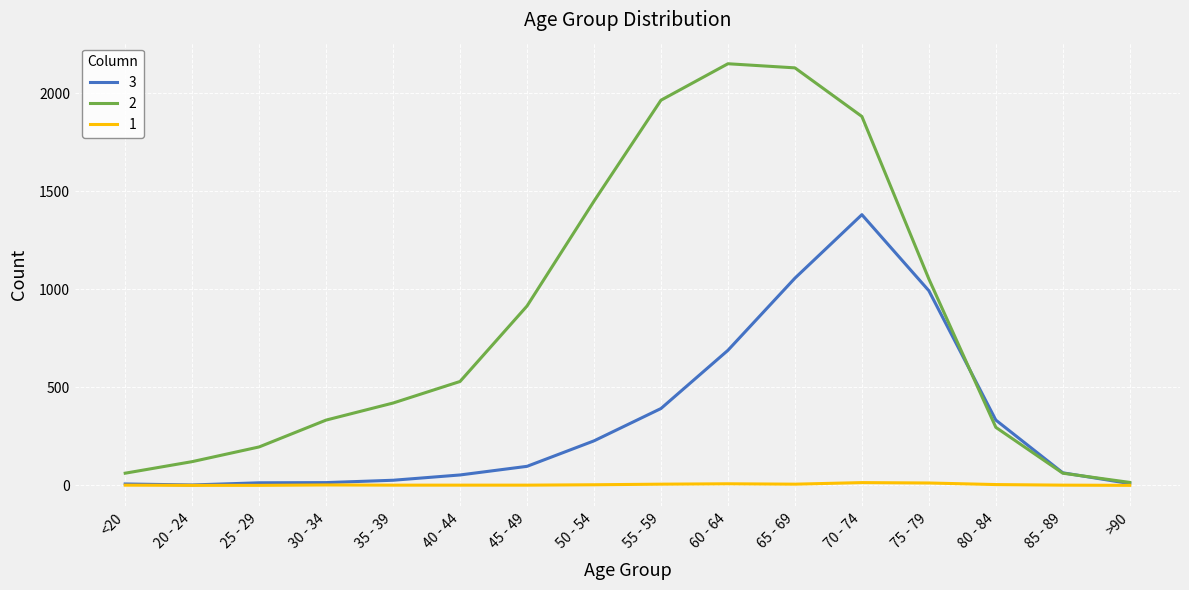

What is the total value across all series at >90?

24